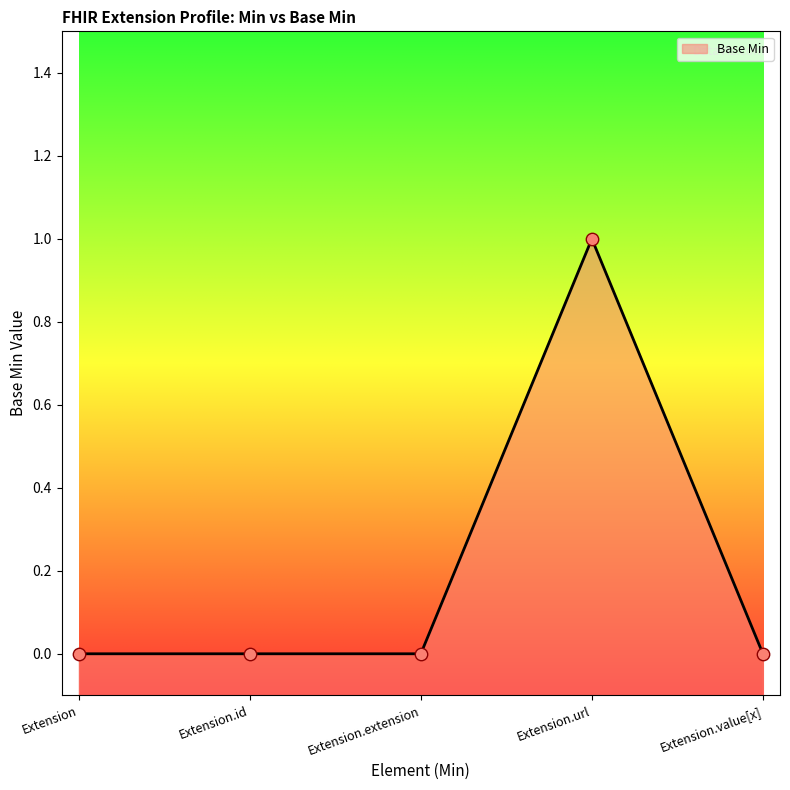

Between Extension.extension and Extension, which is larger?

Extension.extension